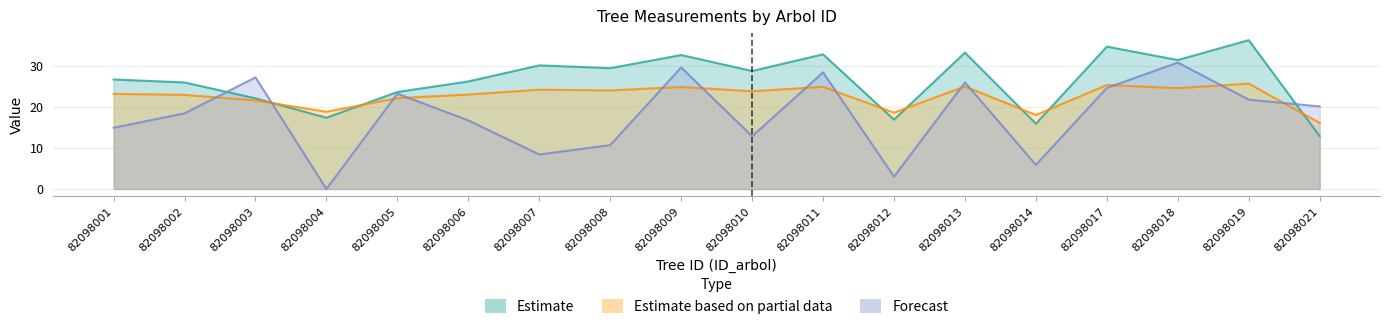

Reading left to right, list all the values displayed in this chart.

dbh: 26.7	26.0	22.1	17.4	23.7	26.2	30.2	29.5	32.7	28.8	32.9	16.9	33.3	15.9	34.7	31.5	36.3	12.9
h: 23.2	23.0	21.6	18.8	22.2	23.0	24.2	24.0	24.9	23.8	24.9	18.6	25.0	18.0	25.4	24.6	25.7	16.1
bal: 14.9	18.4	27.2	0.0	23.3	16.7	8.4	10.7	29.6	12.9	28.4	3.0	26.0	5.9	24.7	30.8	21.8	20.1